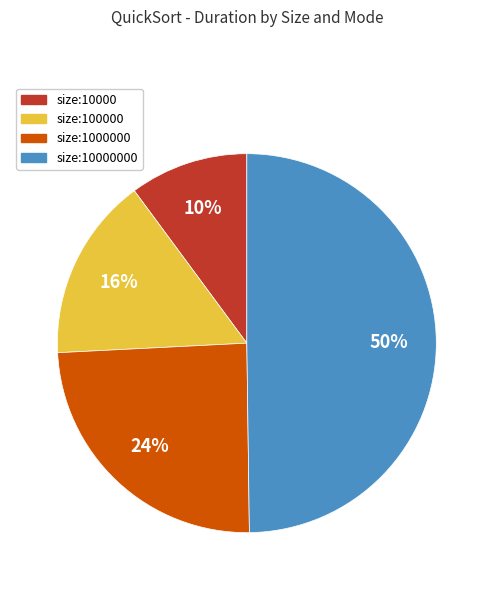

Count the number of slices in the pie.

4